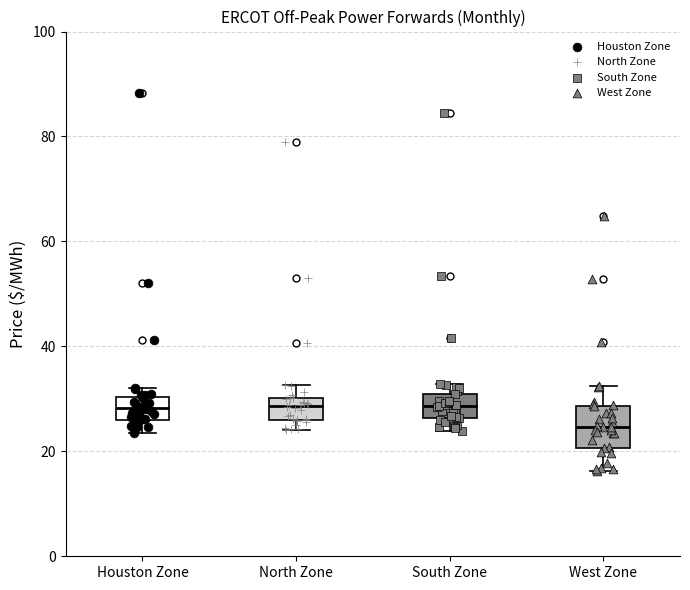

Which box is the tallest, from its lower edge to its upper edge?

West Zone